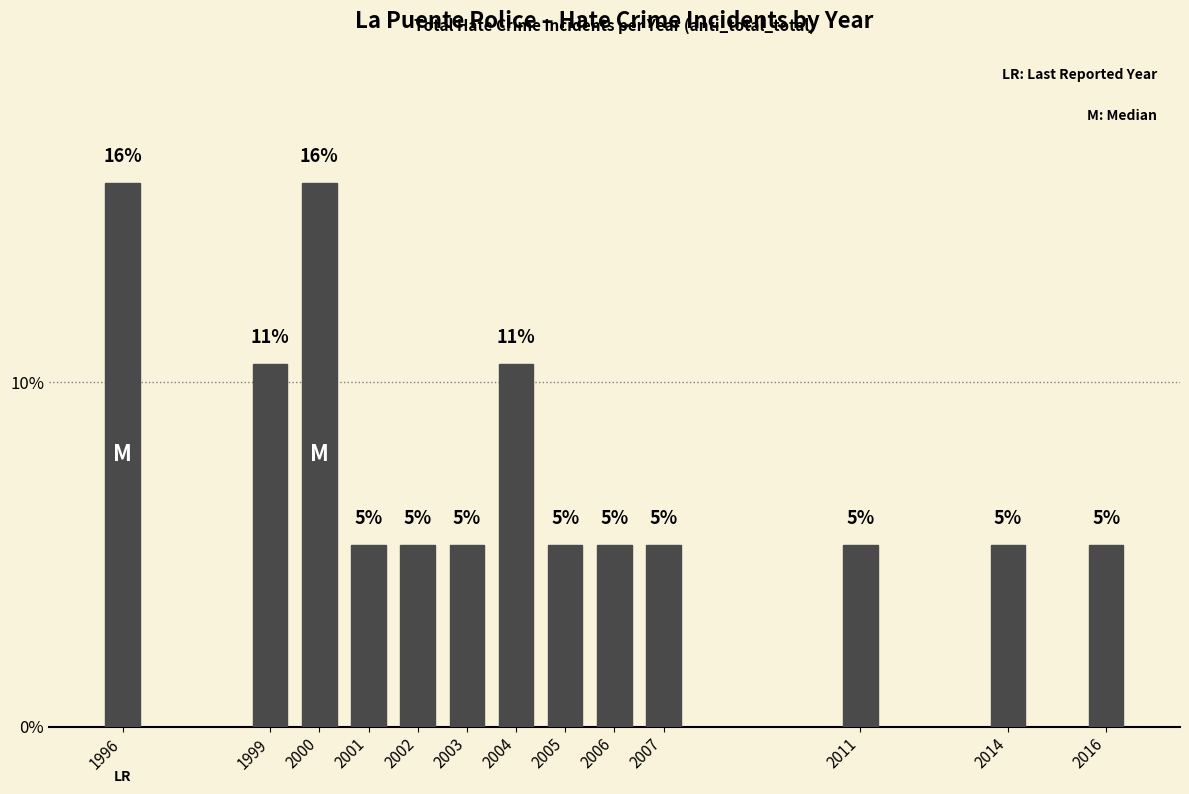

Are the bars horizontal?

No